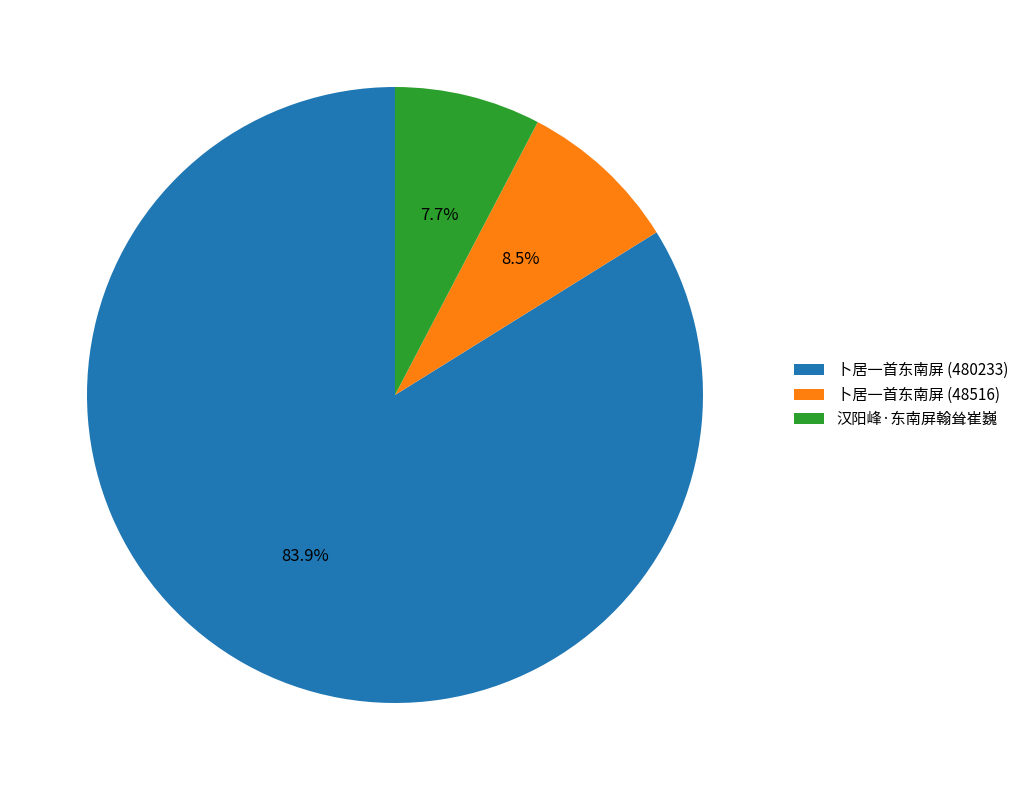

Rank the categories by value from lowest to highest.

汉阳峰·东南屏翰耸崔巍, 卜居一首东南屏 (48516), 卜居一首东南屏 (480233)